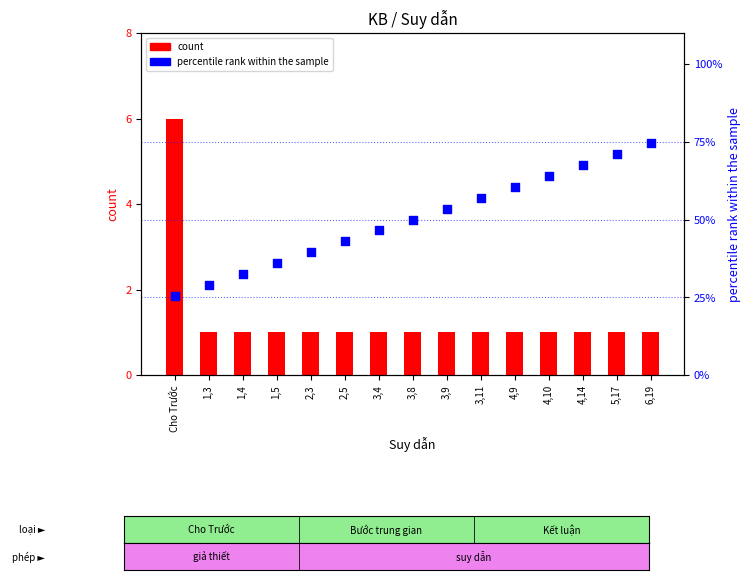

Is the value of count at 3,11 greater than the value of percentile rank within the sample at 1,5?

No